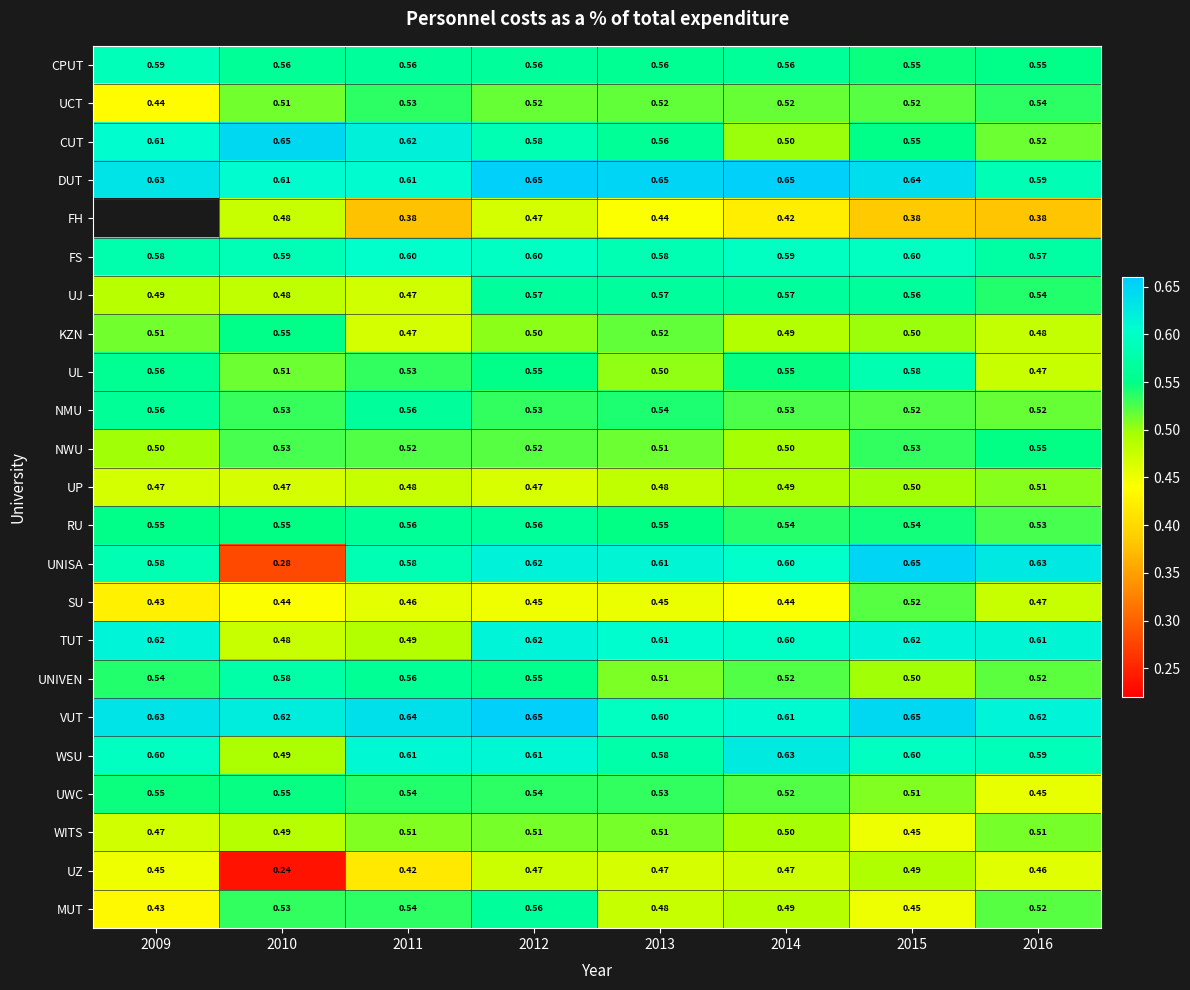

The value of NWU at 2010 is 0.5. True or false?

True